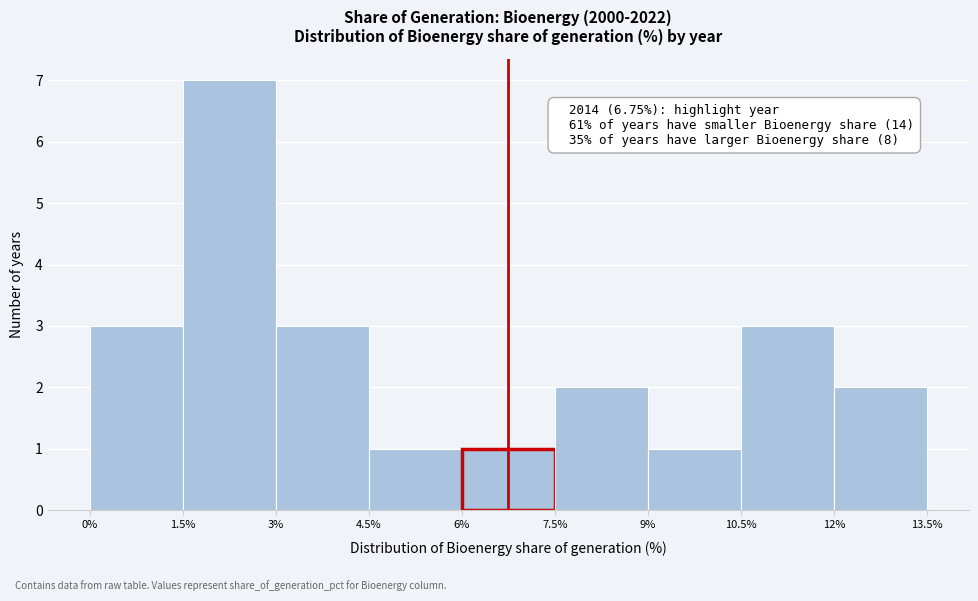

Which range on the x-axis has the tallest bar?

1.5% to 3%